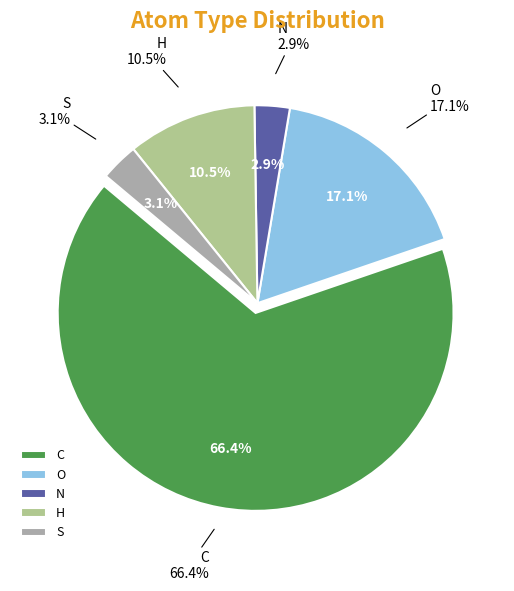

Does C account for over 50% of the chart?

No